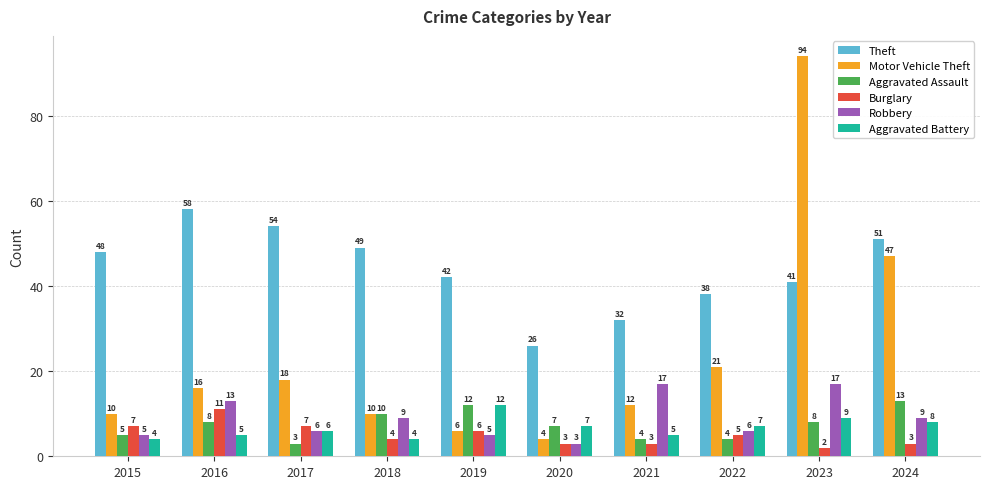

The Theft series shows 11 at 2021. True or false?

False